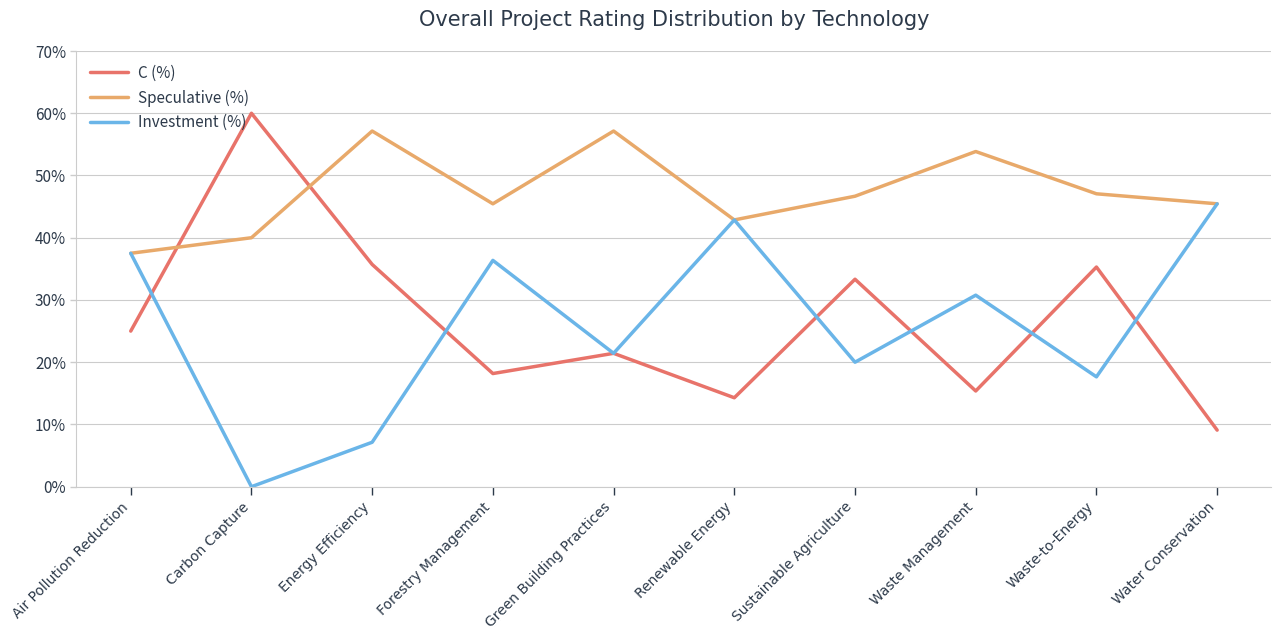

The Investment (%) series shows 27.6 at Waste-to-Energy. True or false?

False